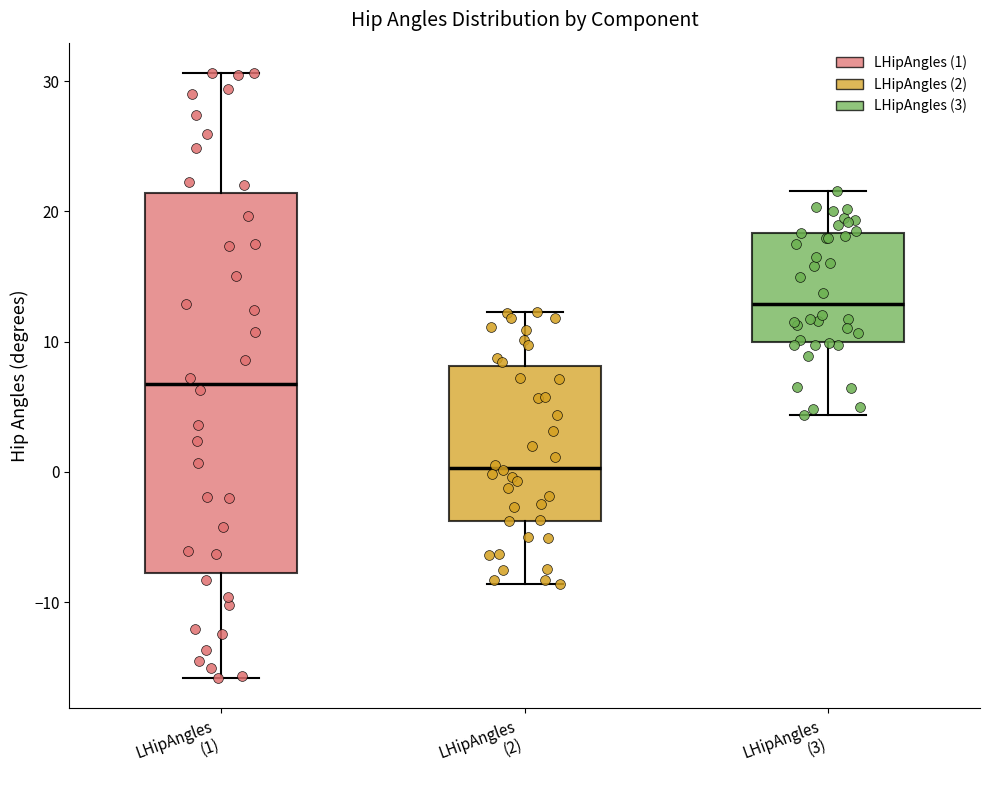

Where is the lower edge of the box for LHipAngles (2) on the y-axis? The values are not printed on the chart, so give them approximately, as read against the axis.

-4